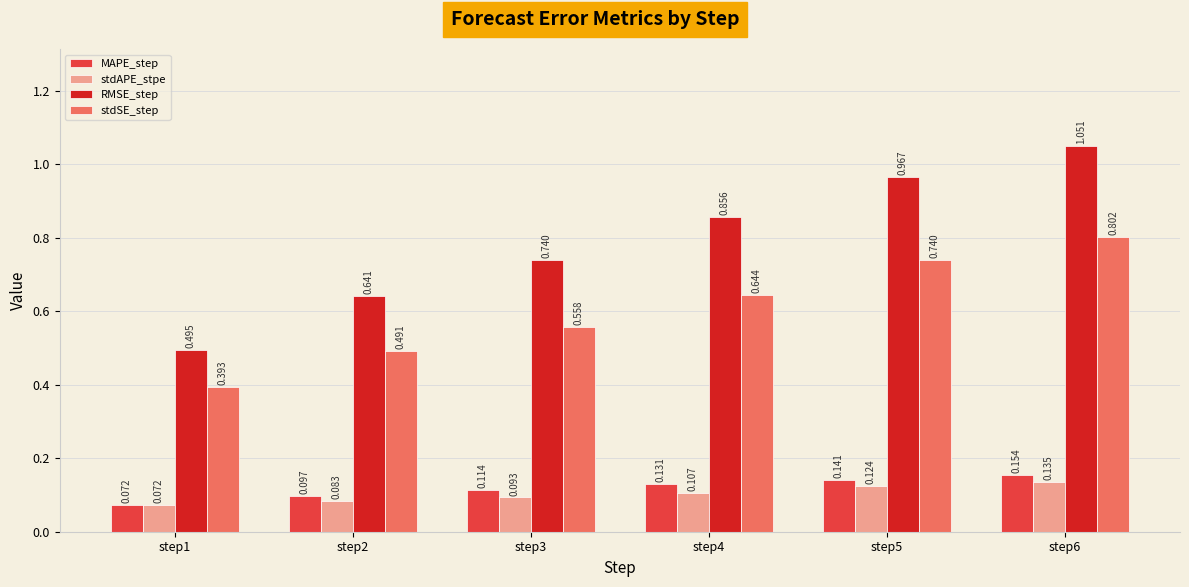

At which label is RMSE_step closest to 0?

step1